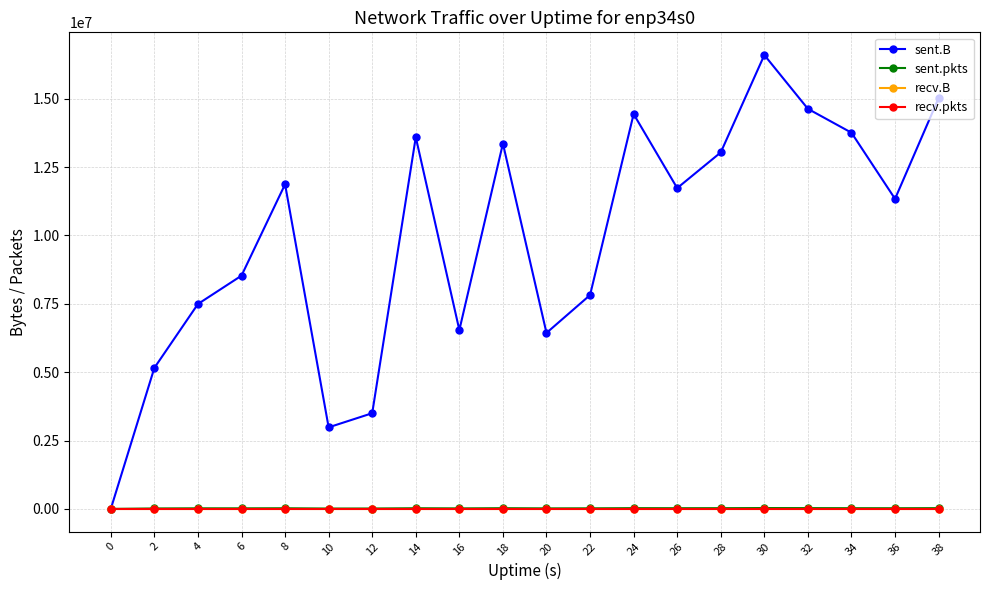

What is the difference between the sent.pkts values at 38 and 18?

1687